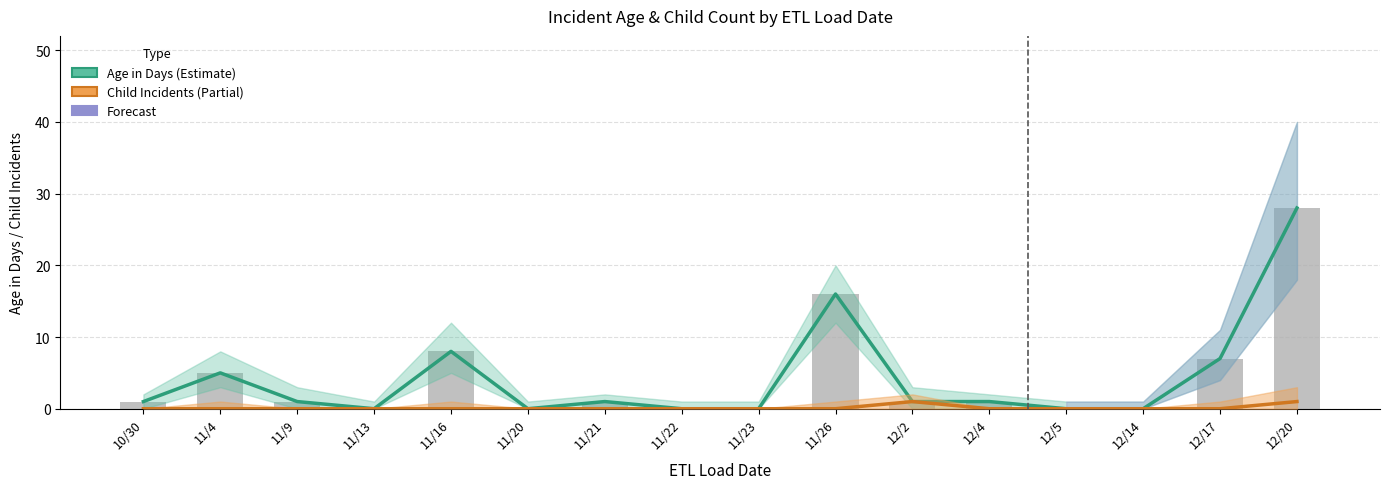

The Age in Days (Estimate) series shows 9 at 11/4. True or false?

False